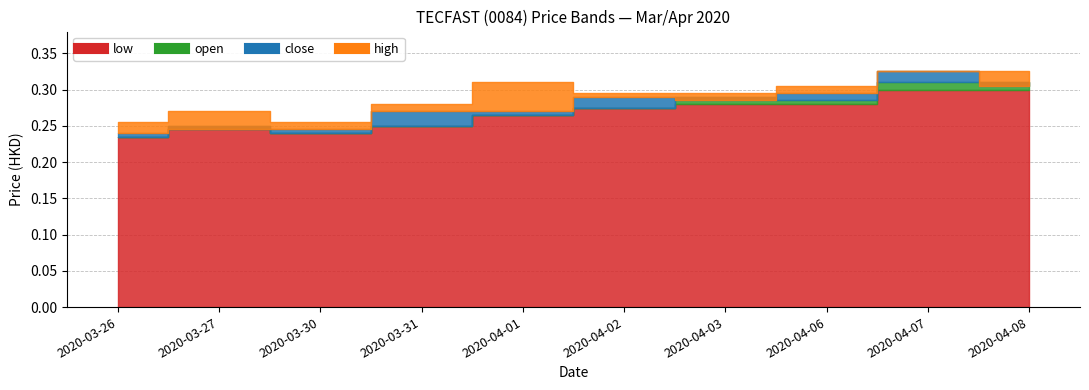

List the series in order of their peak value, highest first.

close, high, open, low